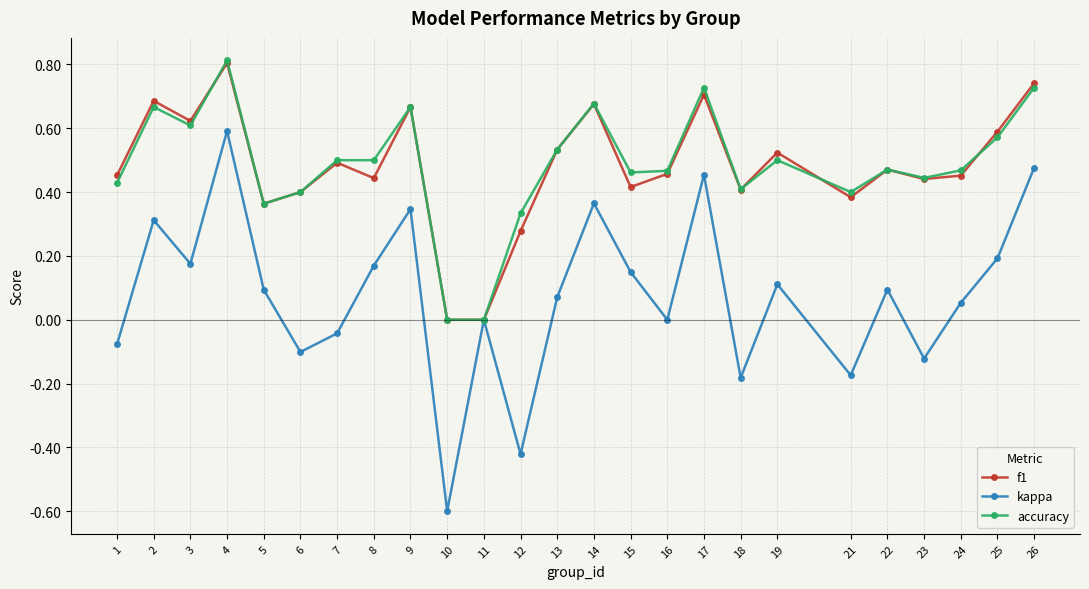

Which series has the widest spread of values?

kappa